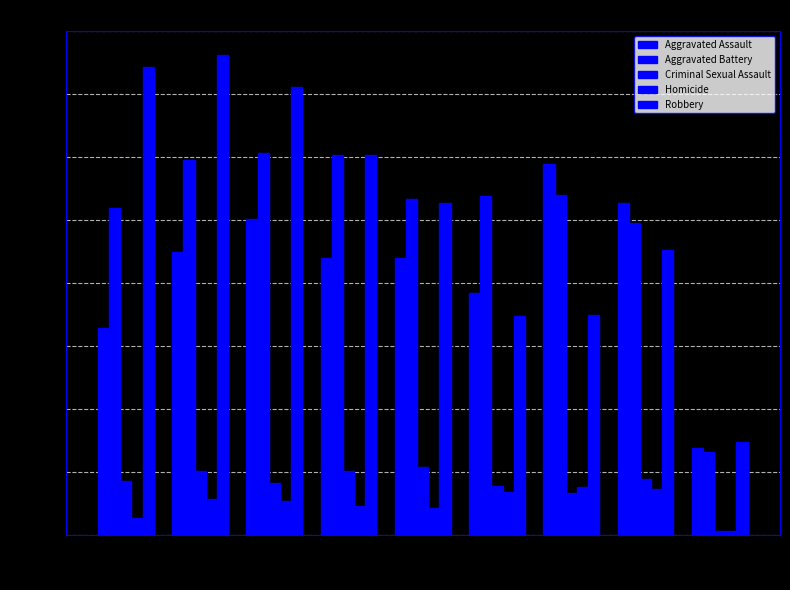

How many values in the Criminal Sexual Assault series are below 43?

4